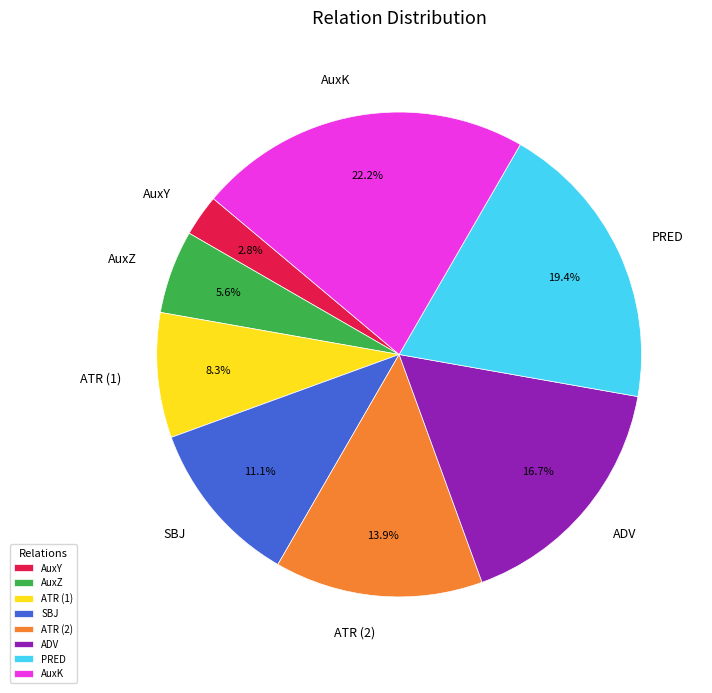

To the nearest percent, what portion does AuxZ represent?

6%